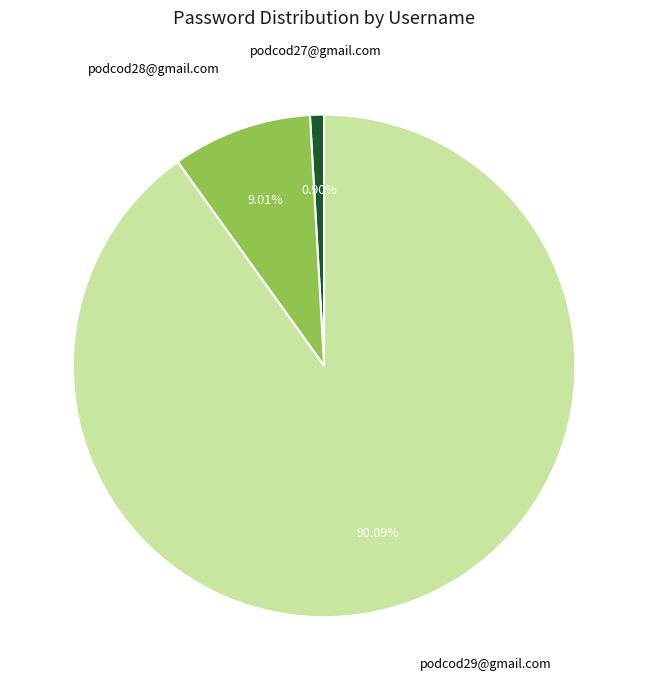

To the nearest percent, what is the average slice percentage?

33%